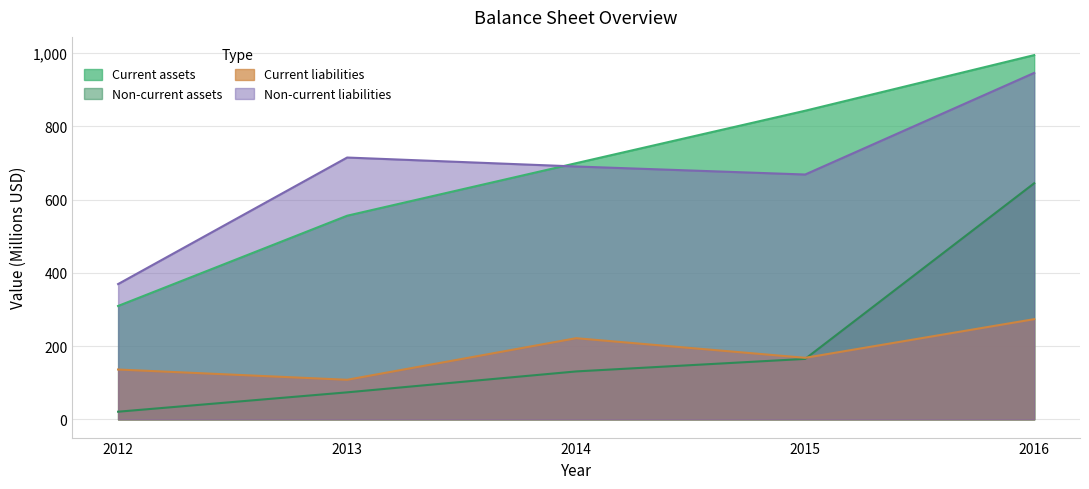

Which series has the widest spread of values?

Current assets